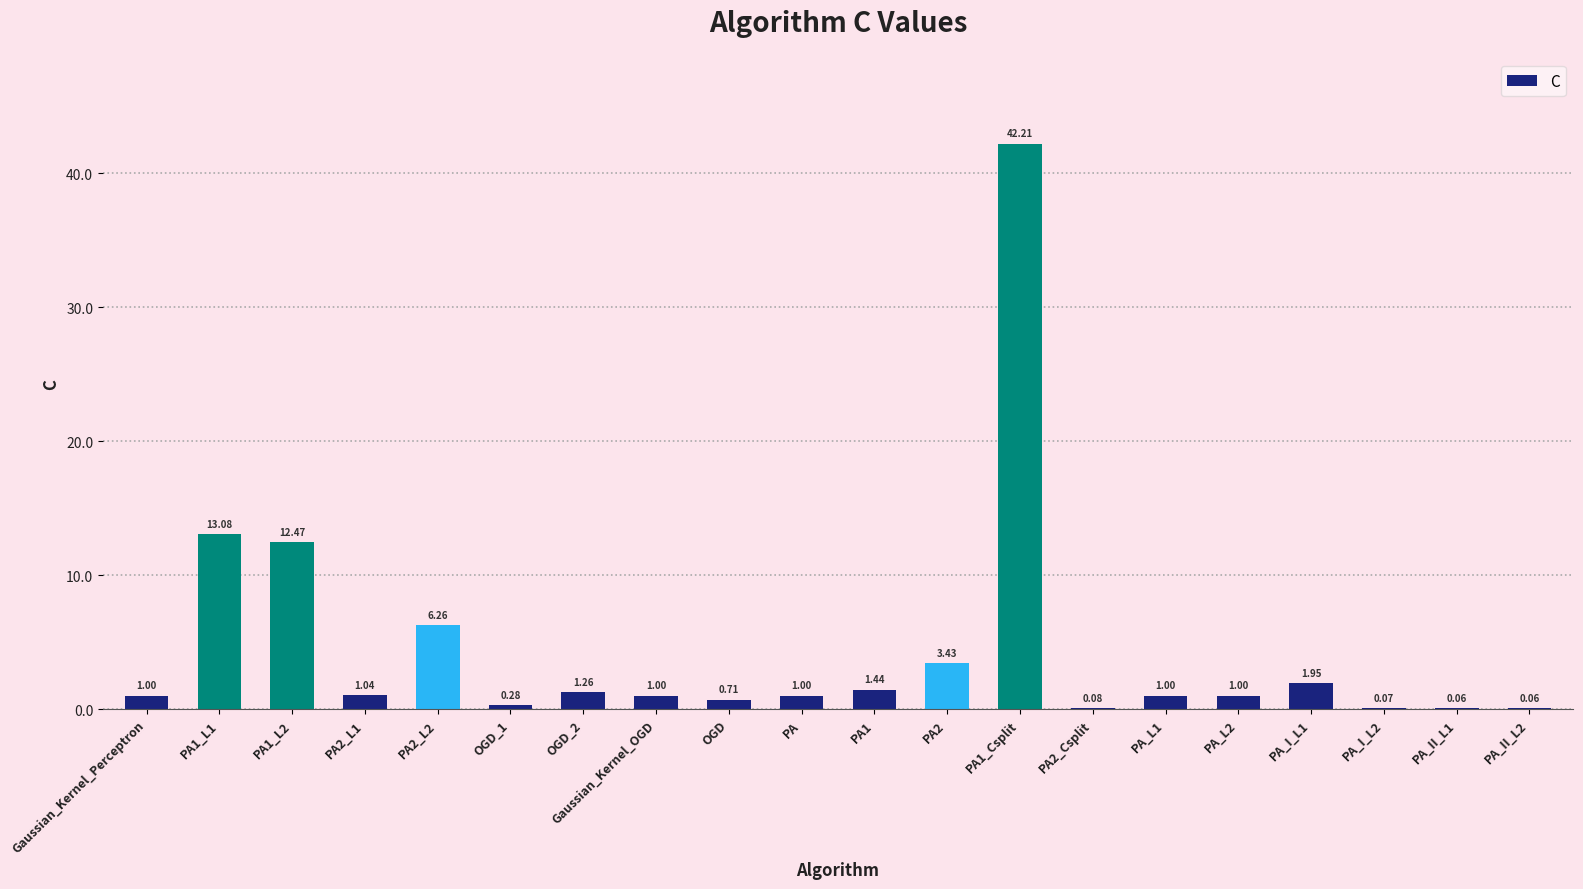

What is the average value?

4.5